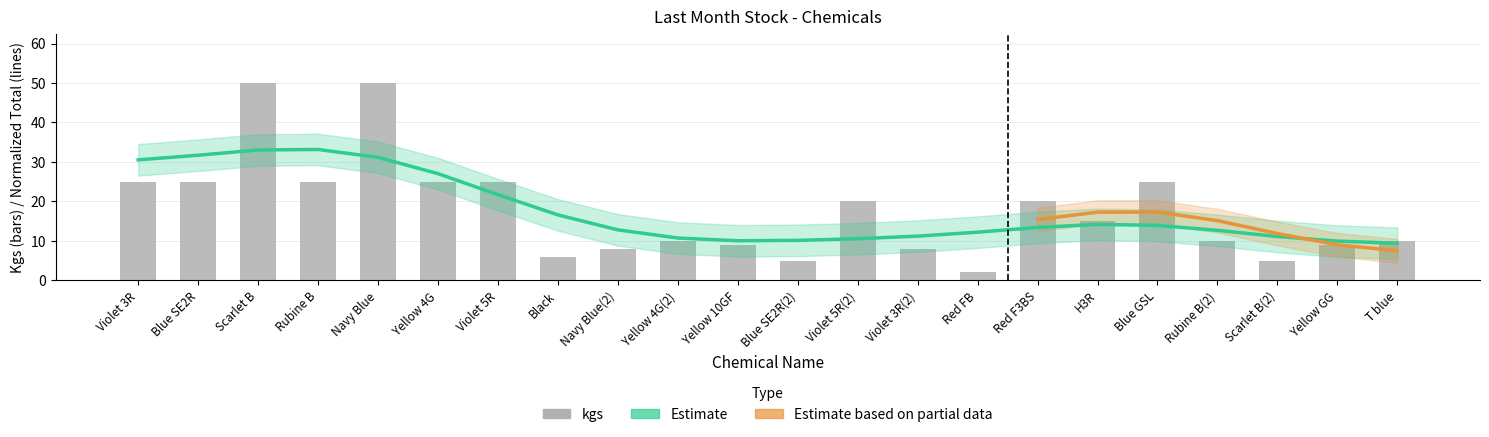

Count the number of categories in the chart.

22